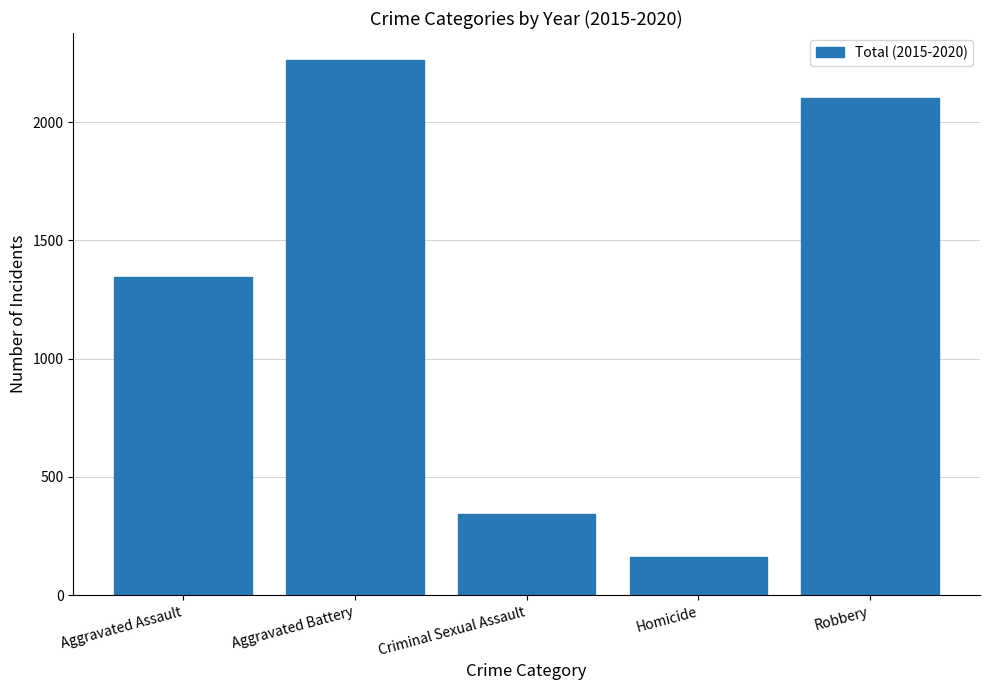

How many values are below 1346?

2